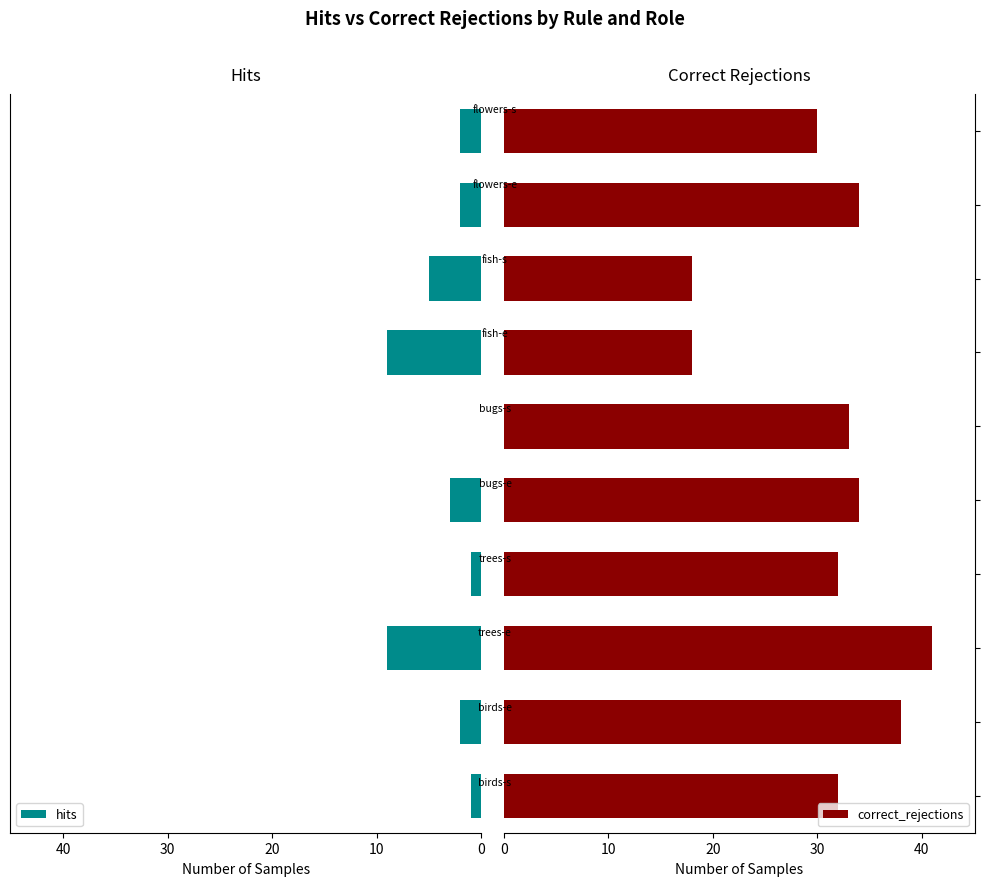

What is the difference between the maximum and second lowest values in the correct_rejections series?

23